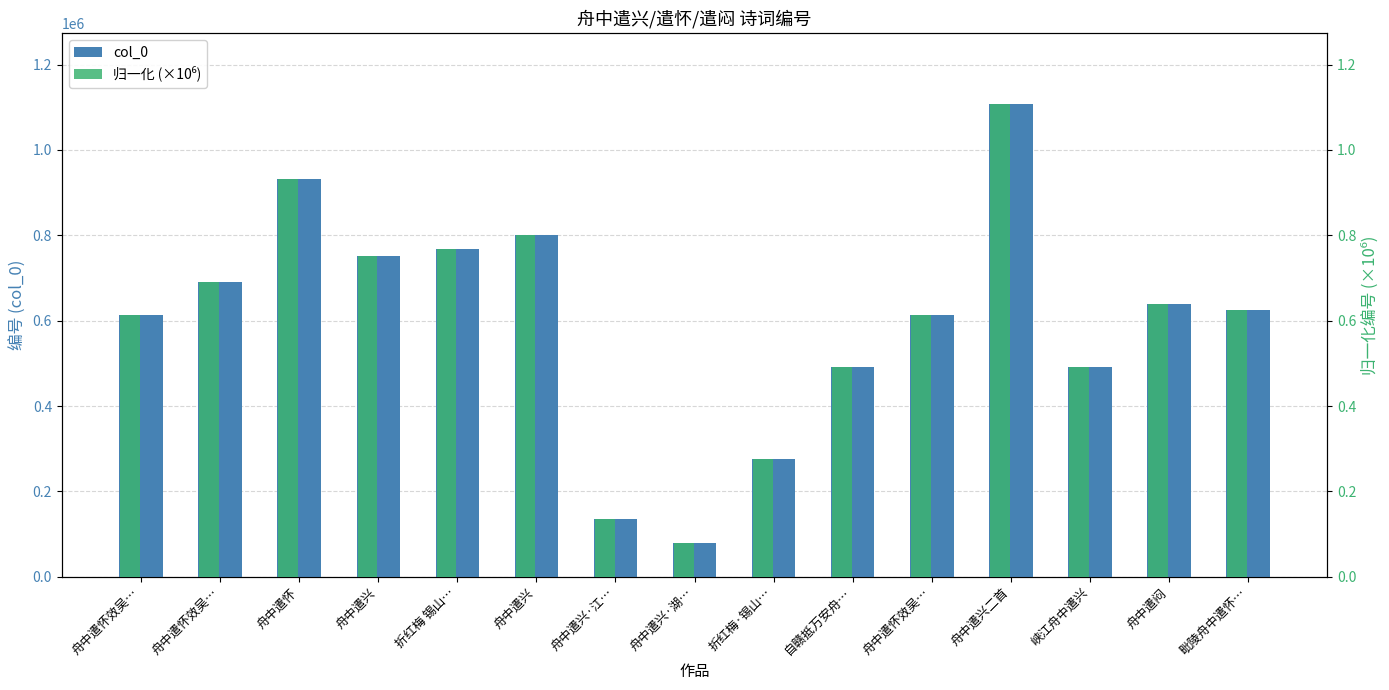

Reading left to right, transcribe all the data shown in this chart.

col_0: 613955.0	690875.0	931809.0	751338.0	768485.0	801077.0	136359.0	78644.0	275731.0	490988.0	613952.0	1107789.0	490953.0	638579.0	624224.0
归一化 (×10⁶): 0.6	0.7	0.9	0.8	0.8	0.8	0.1	0.1	0.3	0.5	0.6	1.1	0.5	0.6	0.6